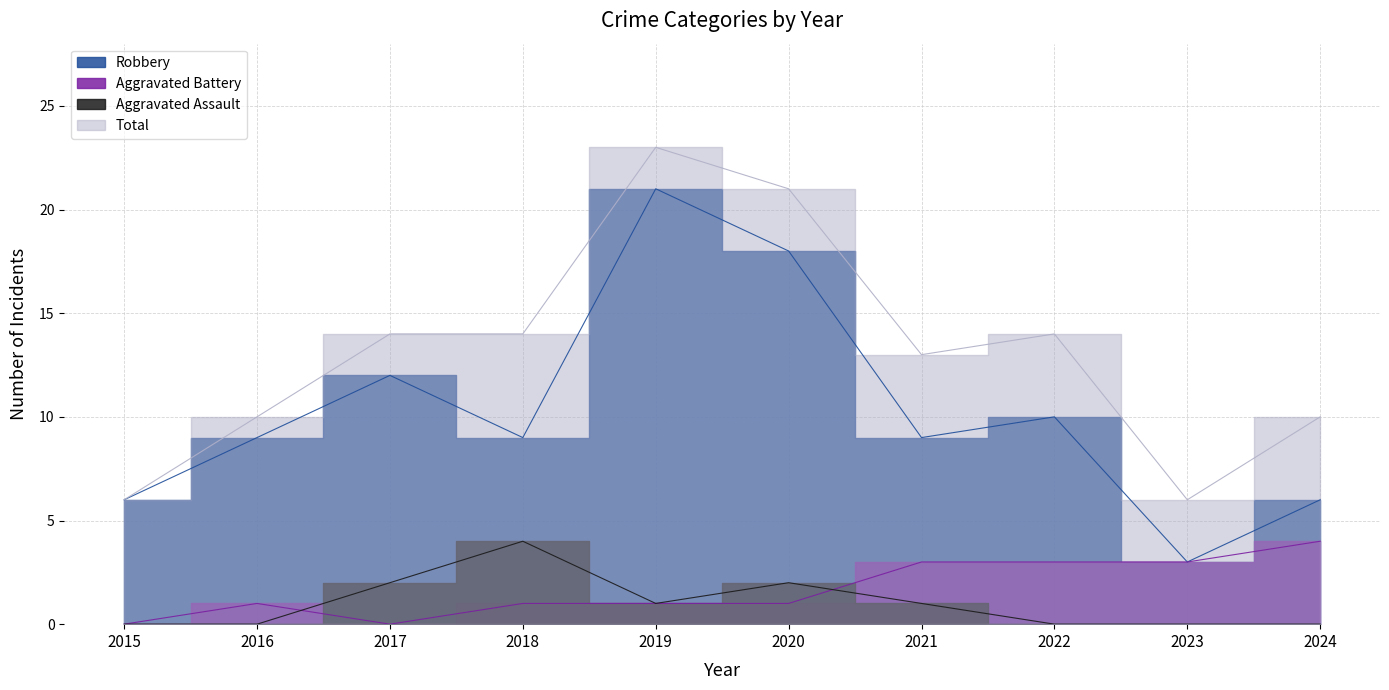

Between 2024 and 2017, which is larger?

2017